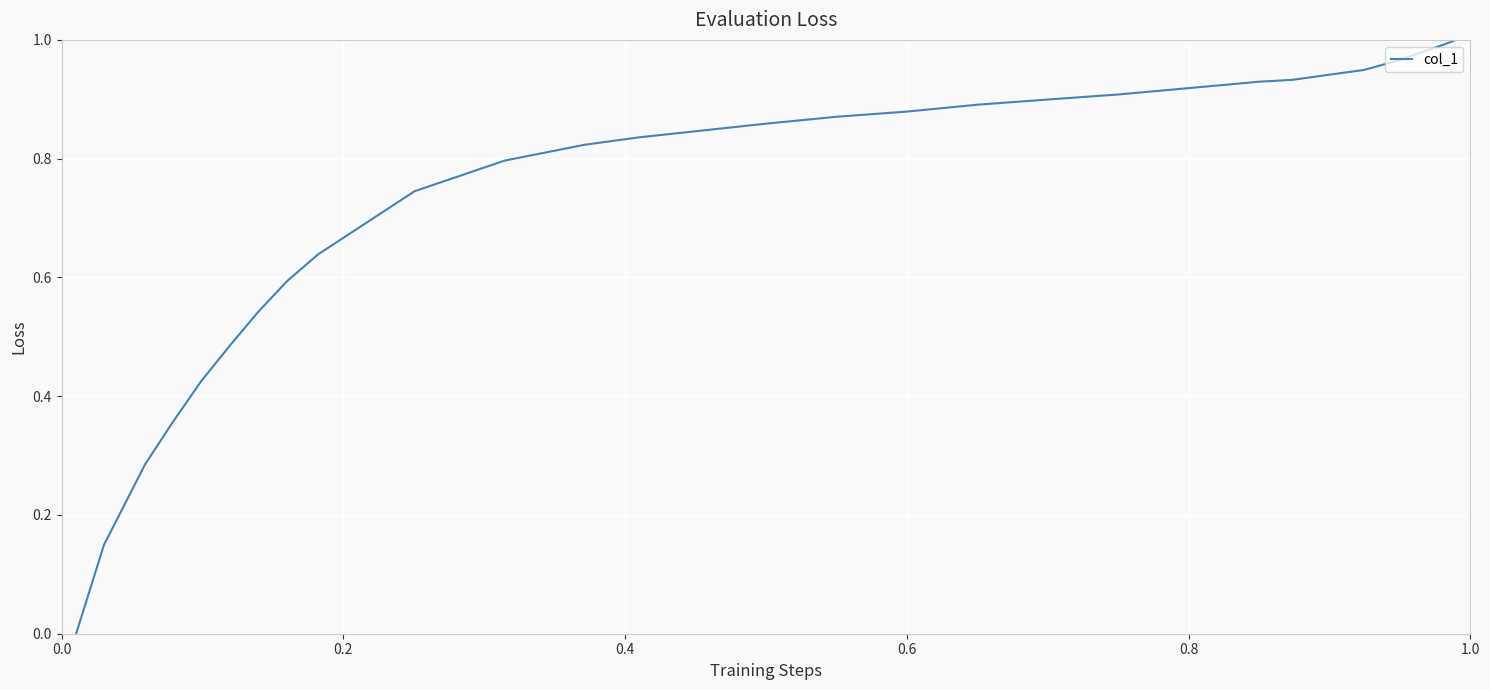

How many lines are shown in the chart?

1